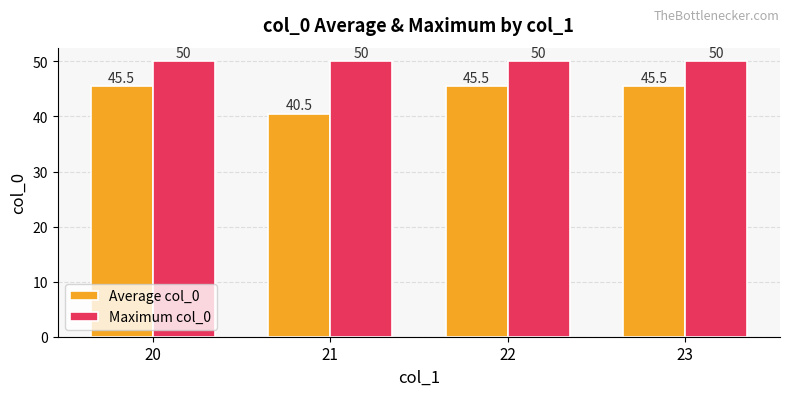

How many Average col_0 values are between 45 and 46?

3